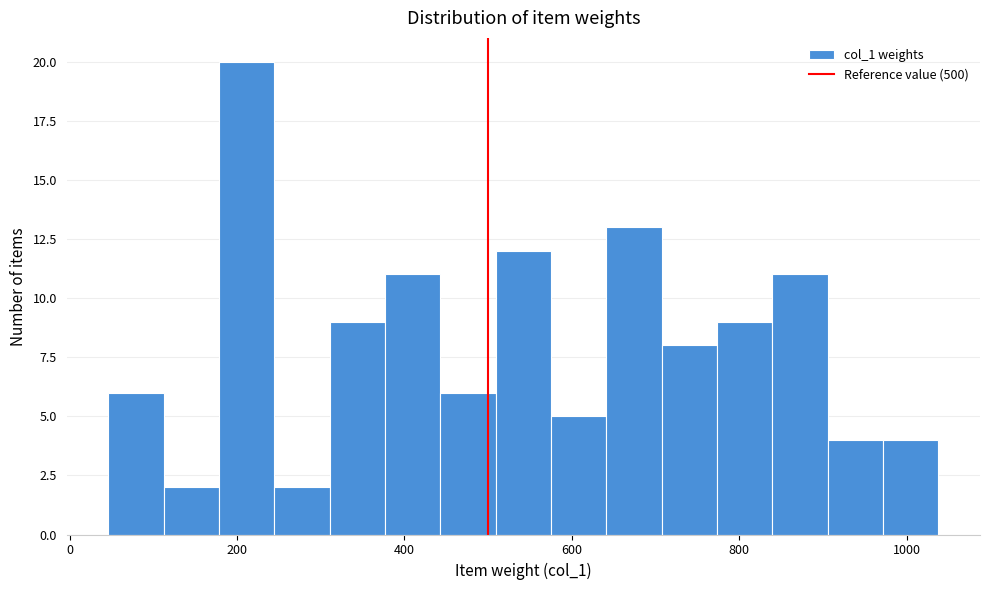

Read against the x-axis, roughly where is the centre of the tallest bar?

220